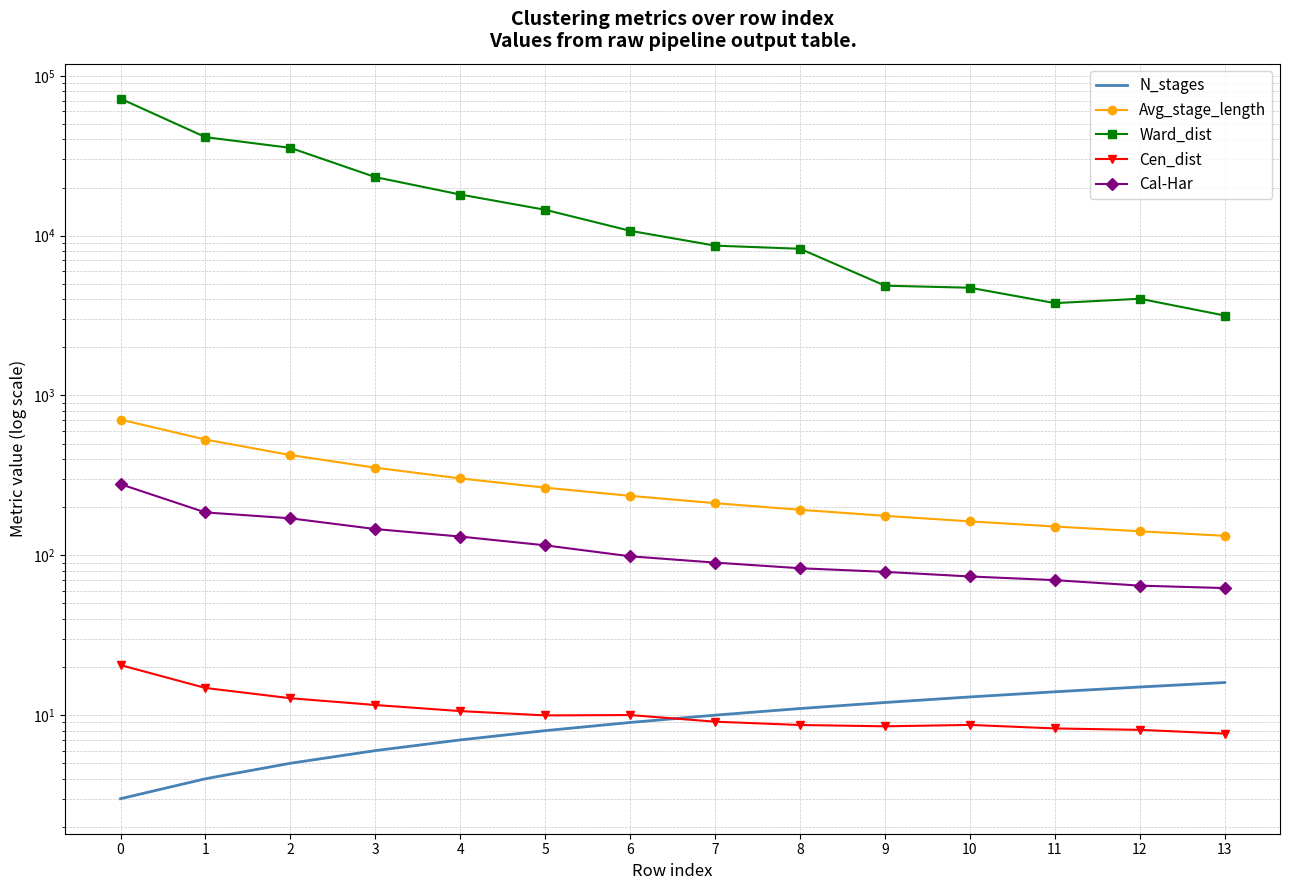

Reading left to right, list all the values displayed in this chart.

N_stages: 3.0	4.0	5.0	6.0	7.0	8.0	9.0	10.0	11.0	12.0	13.0	14.0	15.0	16.0
Avg_stage_length: 706.7	530.0	424.0	353.3	302.9	265.0	235.6	212.0	192.7	176.7	163.1	151.4	141.3	132.5
Ward_dist: 71967.6	41351.9	35425.7	23245.3	18081.1	14517.0	10723.7	8660.6	8279.9	4864.3	4723.1	3783.4	4029.6	3164.2
Cen_dist: 20.6	14.8	12.8	11.6	10.6	10.0	10.0	9.1	8.7	8.5	8.7	8.3	8.1	7.7
Cal-Har: 278.7	185.5	170.4	146.0	131.0	115.5	98.6	90.0	83.0	78.8	73.7	69.9	64.6	62.4